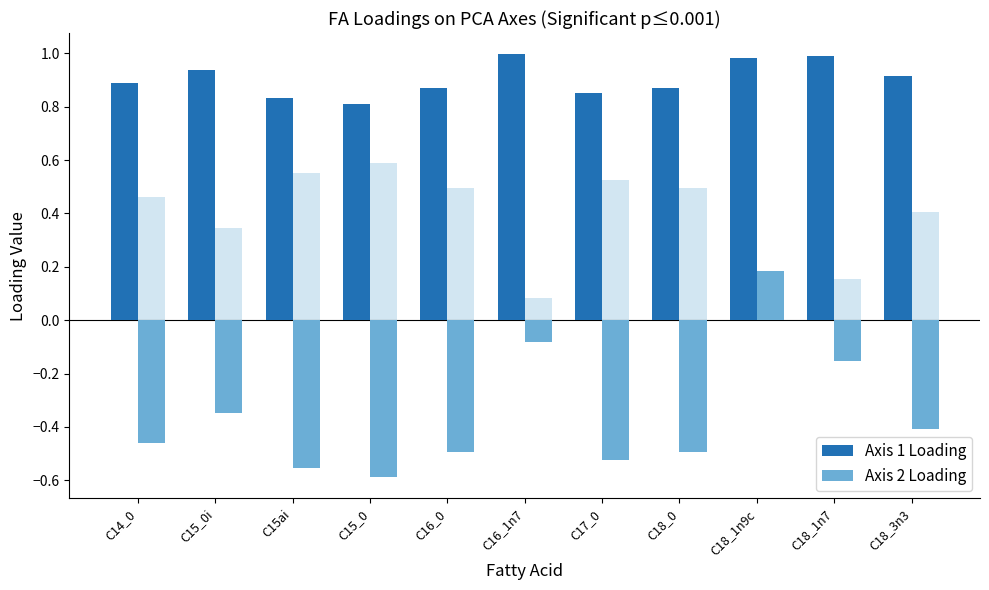

Which has a higher value, C14_0 or C15_0i?

C15_0i